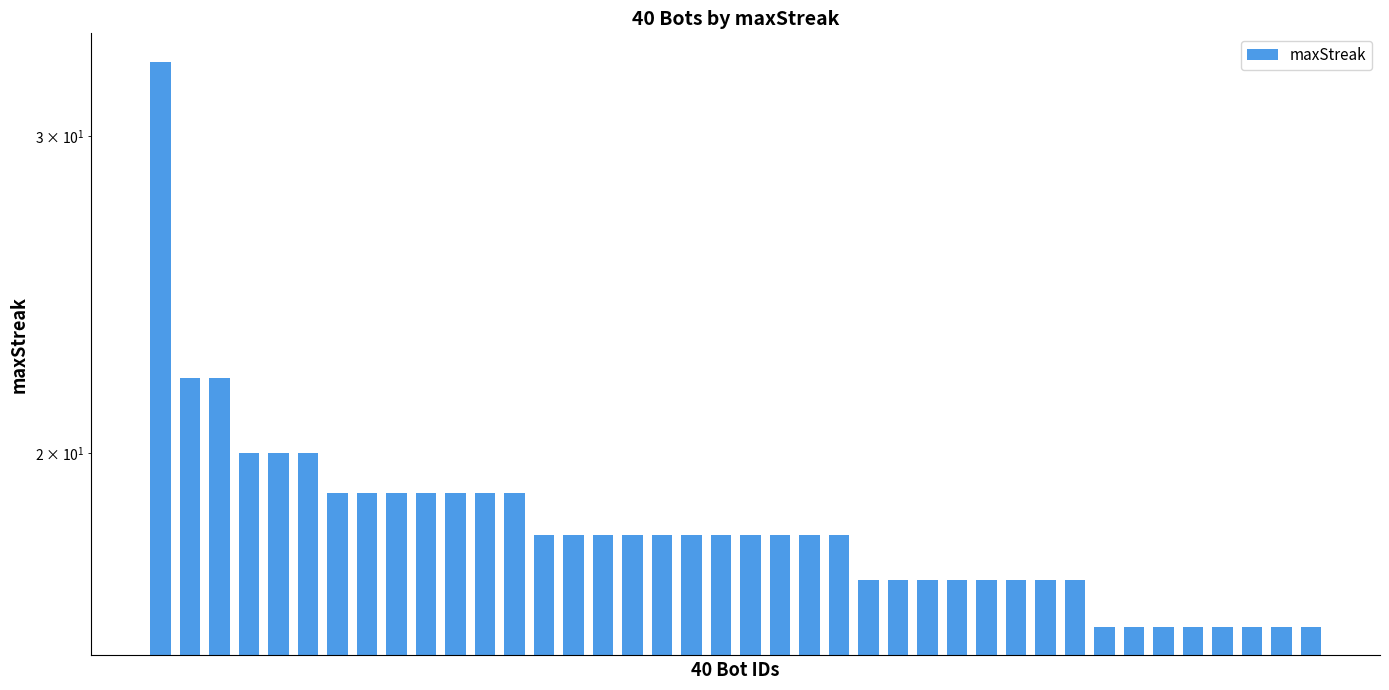

At which label is the value closest to 24?

1